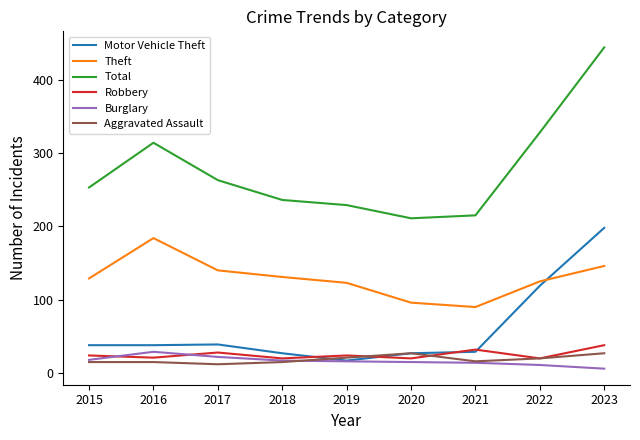

What are all the series names shown in the legend?

Motor Vehicle Theft, Theft, Total, Robbery, Burglary, Aggravated Assault